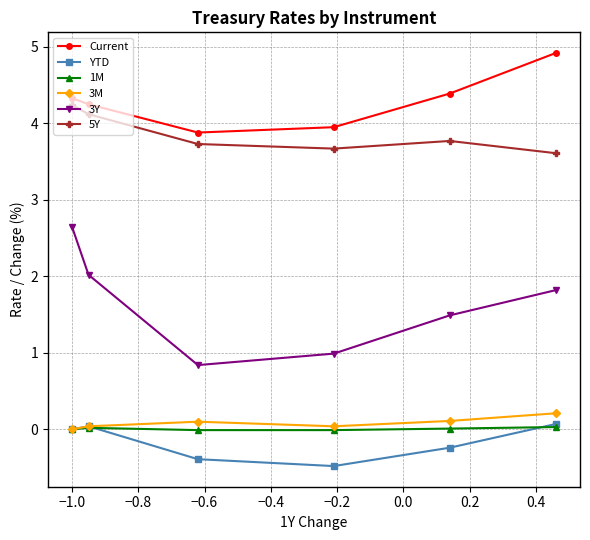

True or false: 3Y has more than 2 points higher than both neighbors.

False